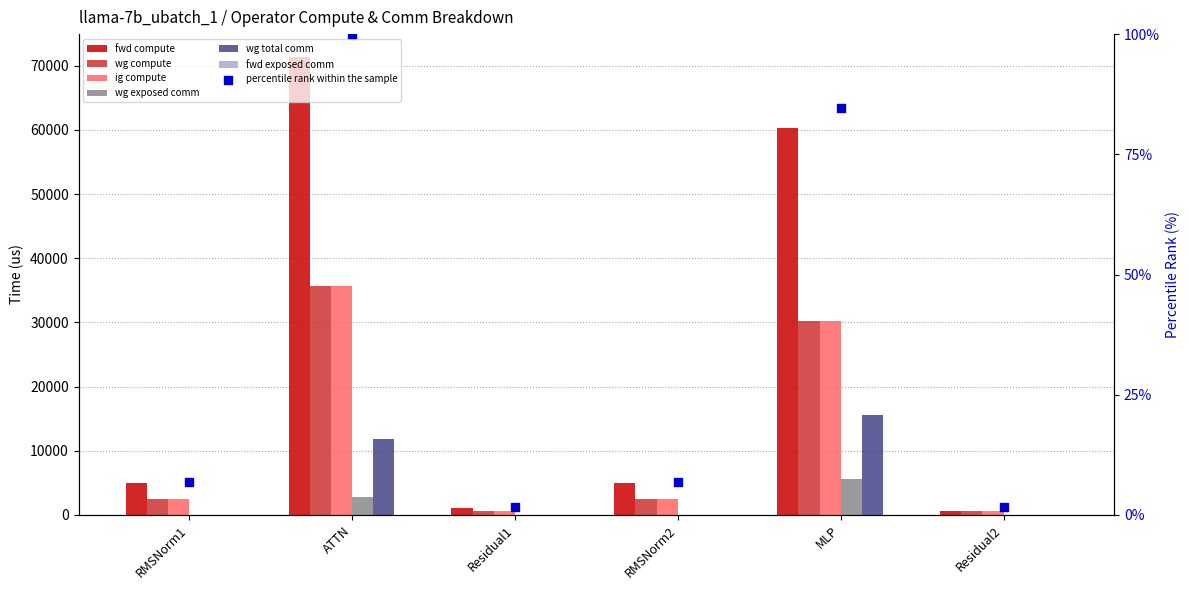

Which series has the largest total across all categories?

fwd compute